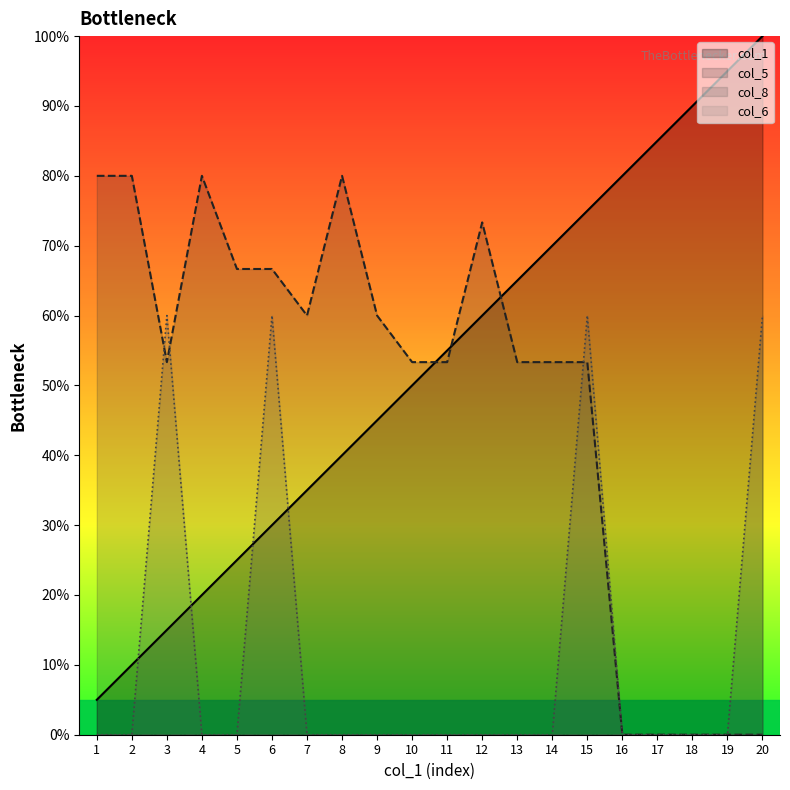

True or false: col_1 has more than 2 points higher than both neighbors.

False